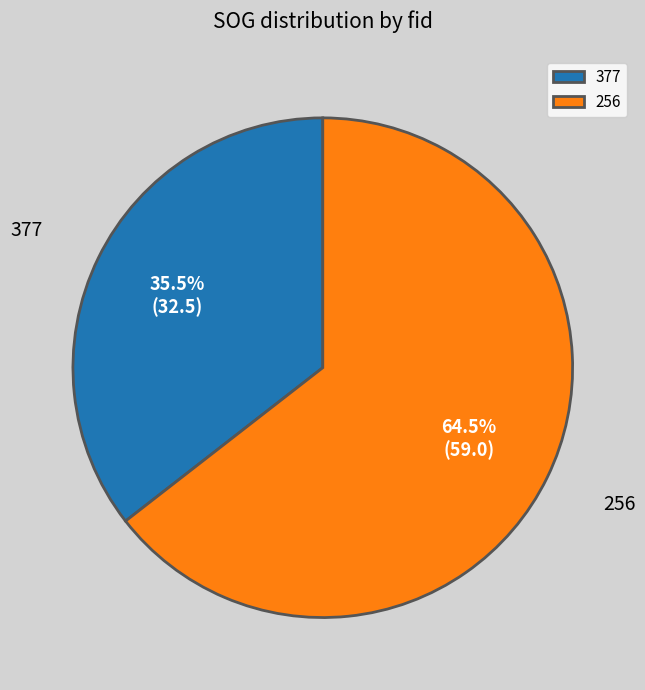

Count the number of slices in the pie.

2